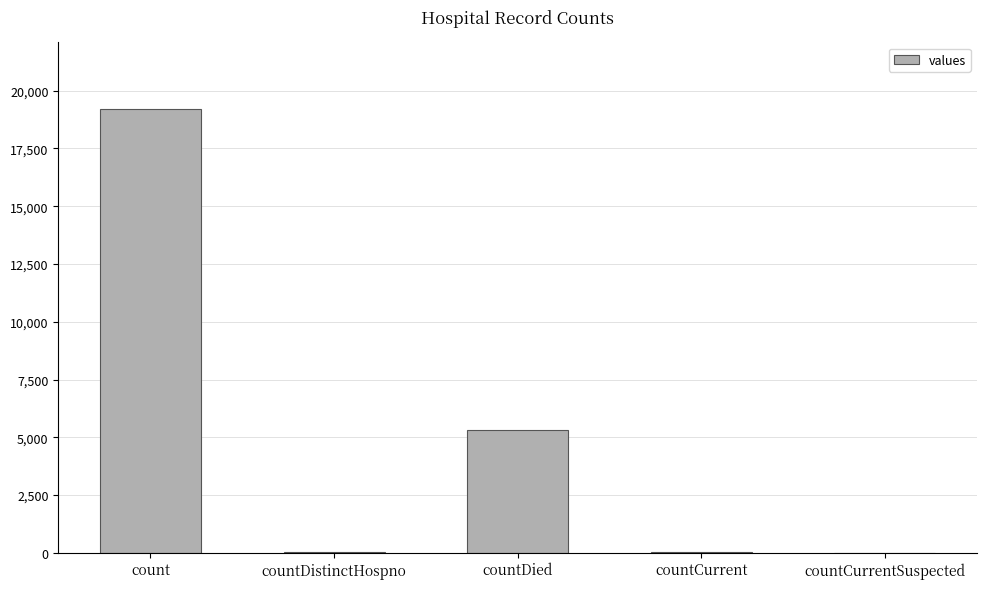

The value at countDied is 5310. True or false?

True